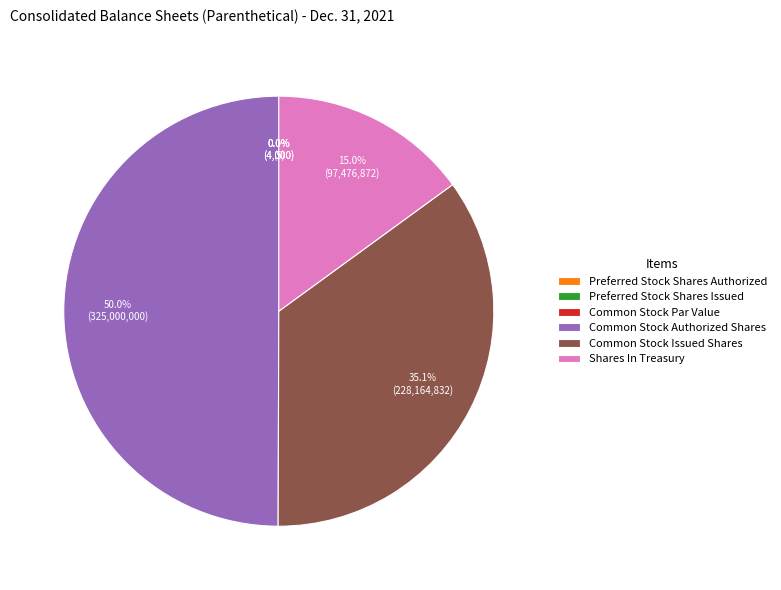

To the nearest percent, what is the combined percentage of Common Stock Issued Shares and Common Stock Authorized Shares?

85%